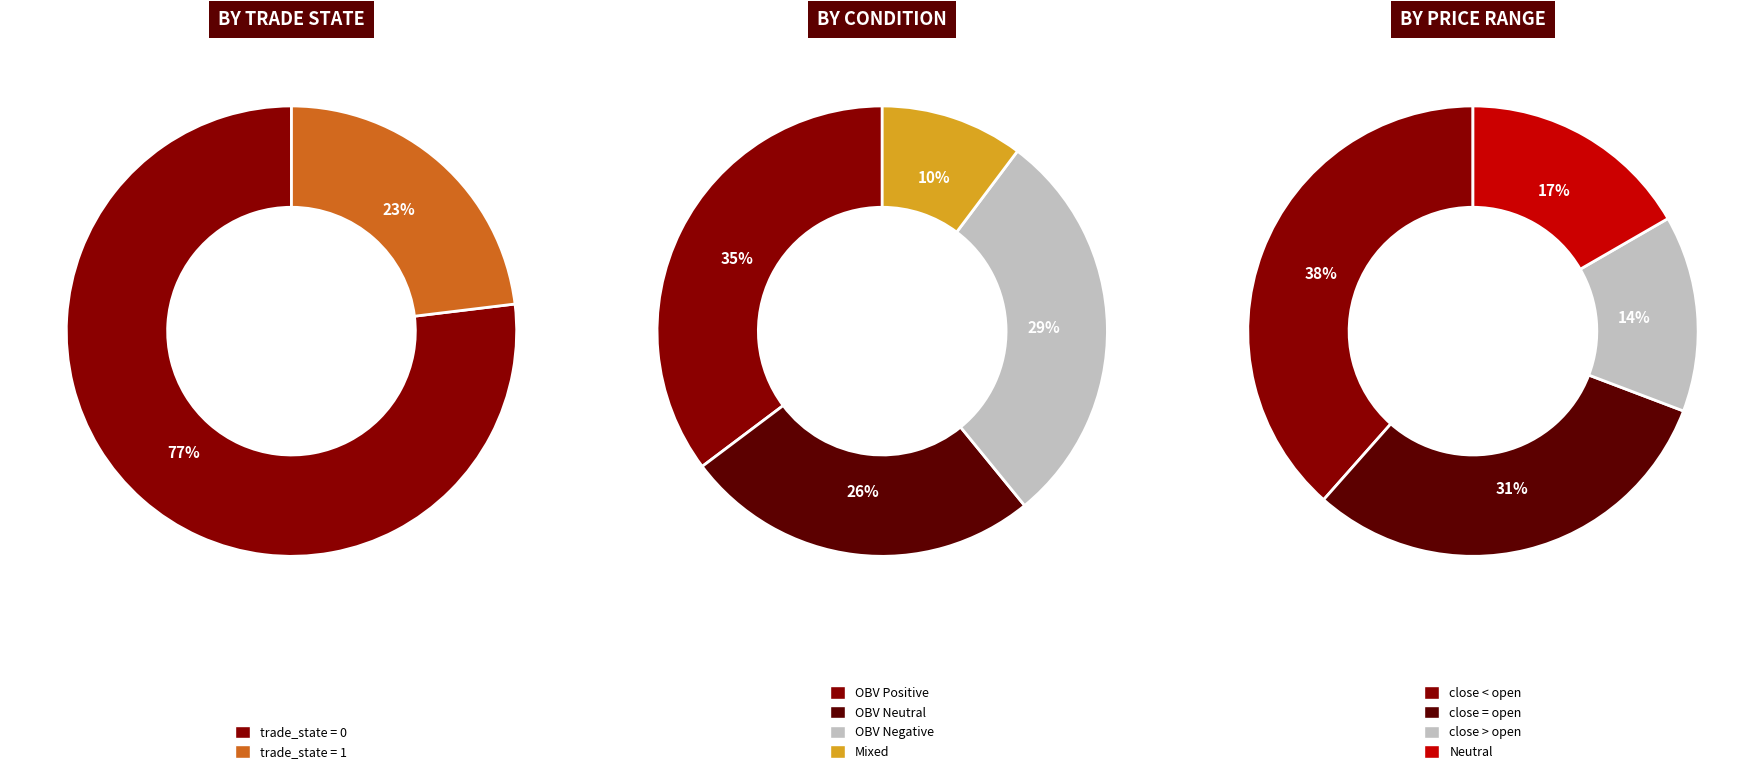

To the nearest percent, what is the combined percentage of trade_state_0 and trade_state_1?

100%